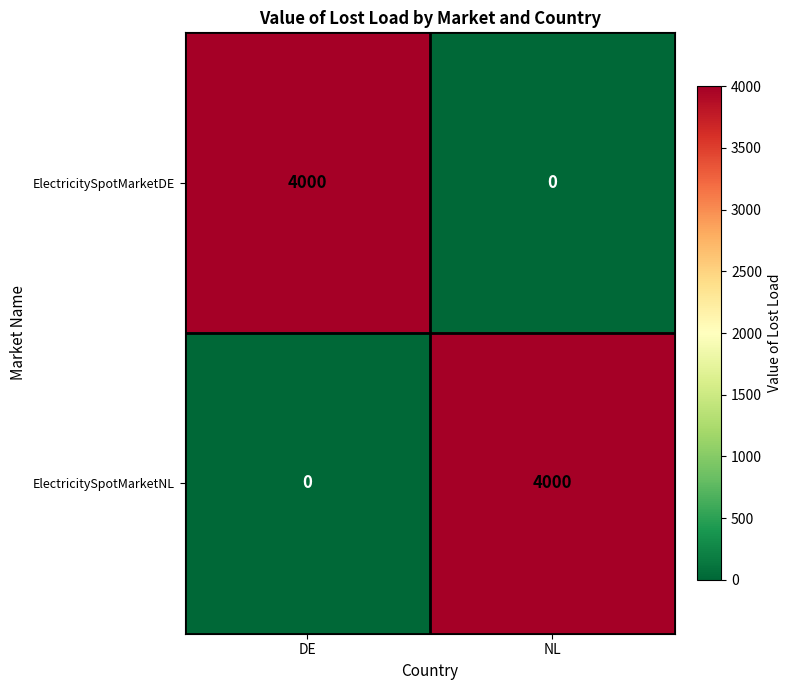

What is the spread (max minus min) of values at NL?

4000